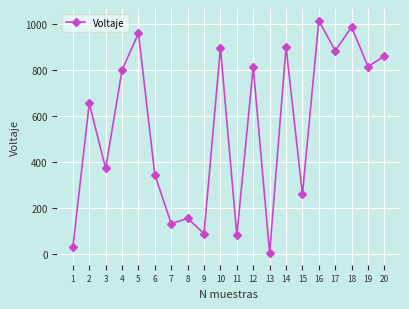

What is the greatest value displayed?

1014